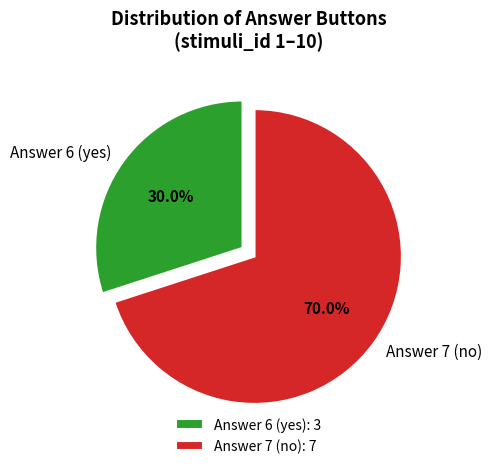

Is Answer 6 (yes) the majority of the pie?

No